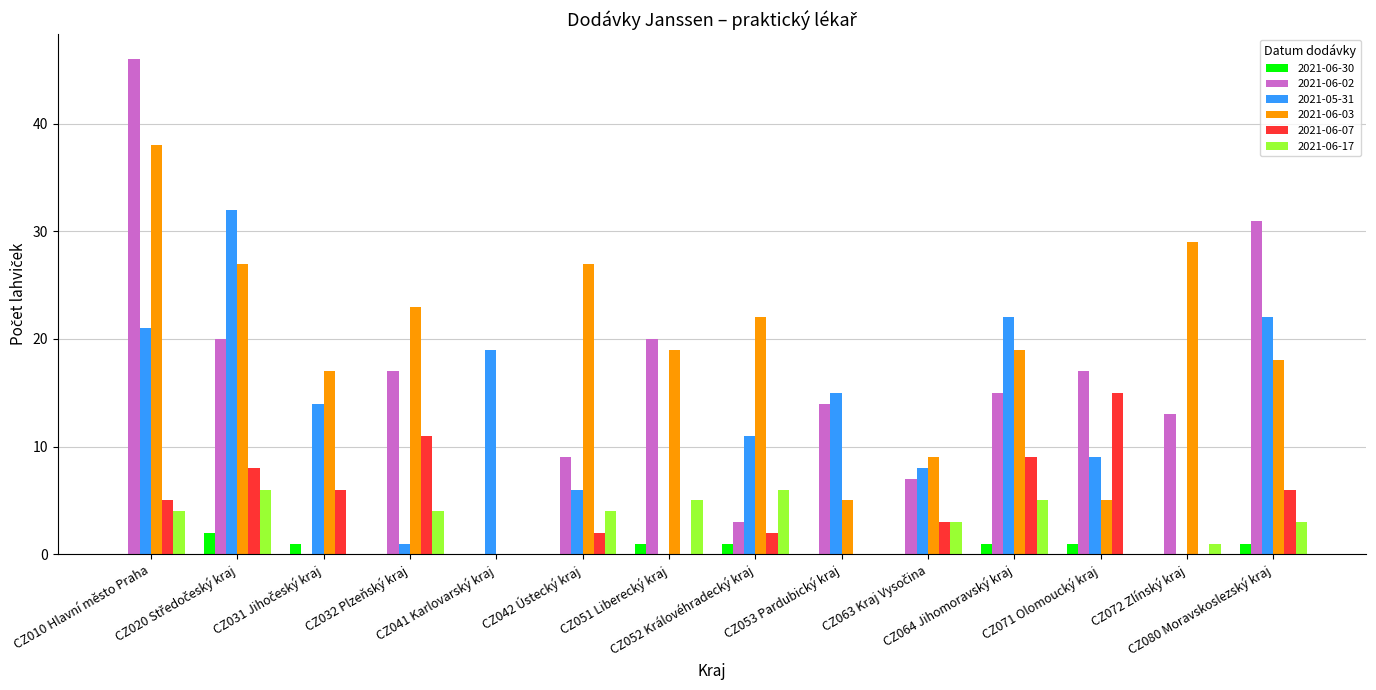

What is the sum of all 2021-06-03 values?

258